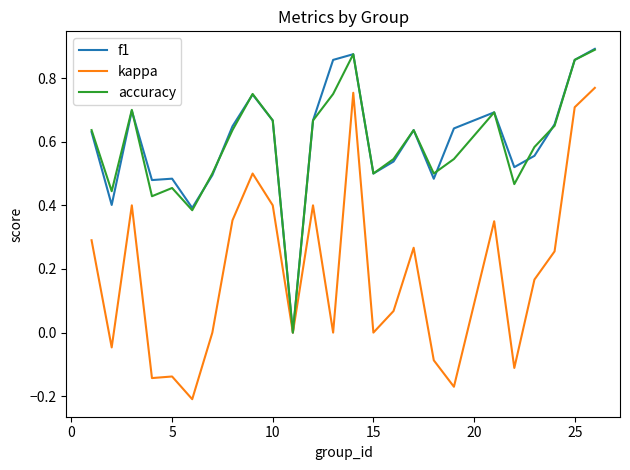

What is the sum of all accuracy values?

14.8